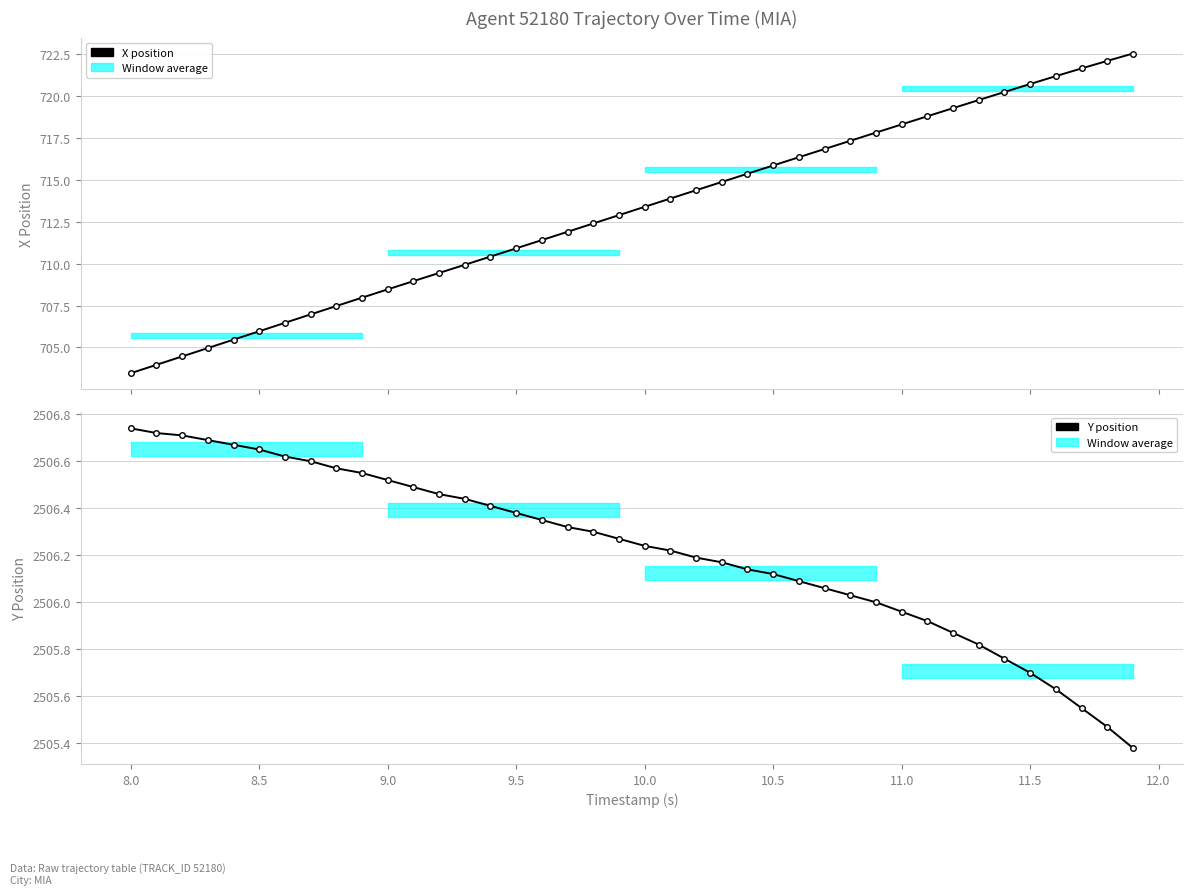

True or false: X position has a value of 1054.7 at 22.

False